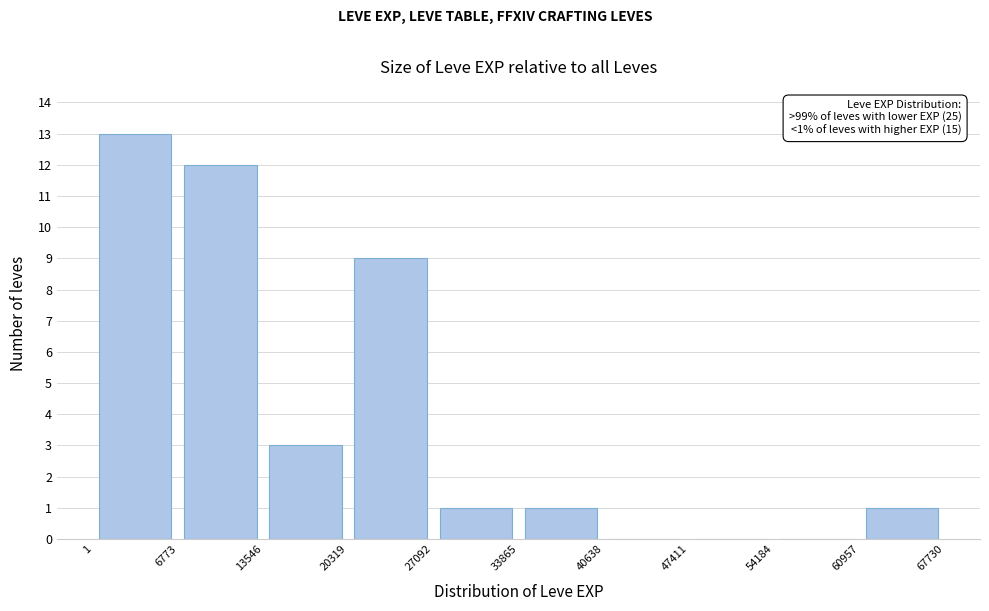

Which range on the x-axis has the tallest bar?

1 to 6773